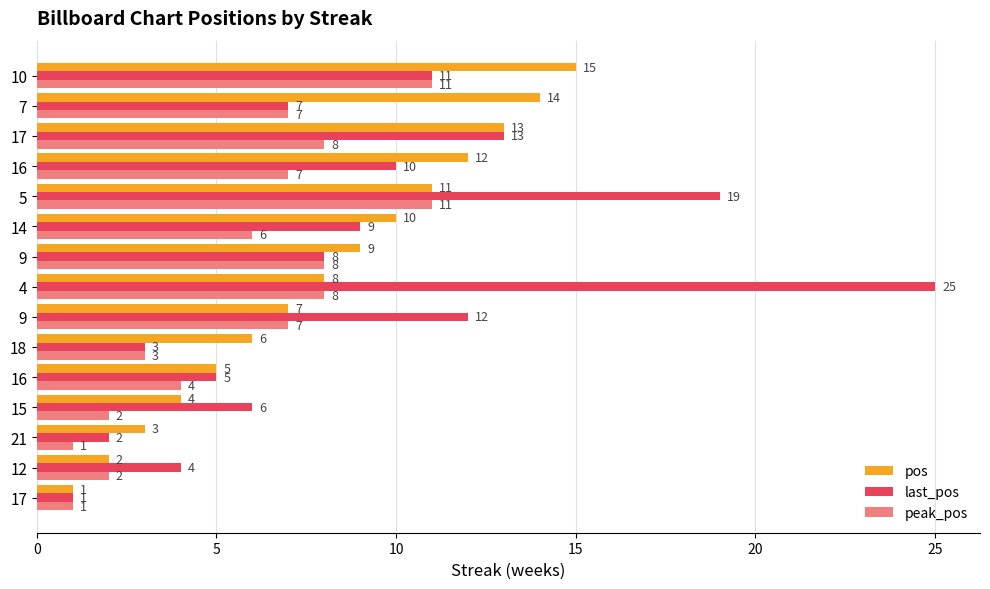

Read the pos value at 5.

11